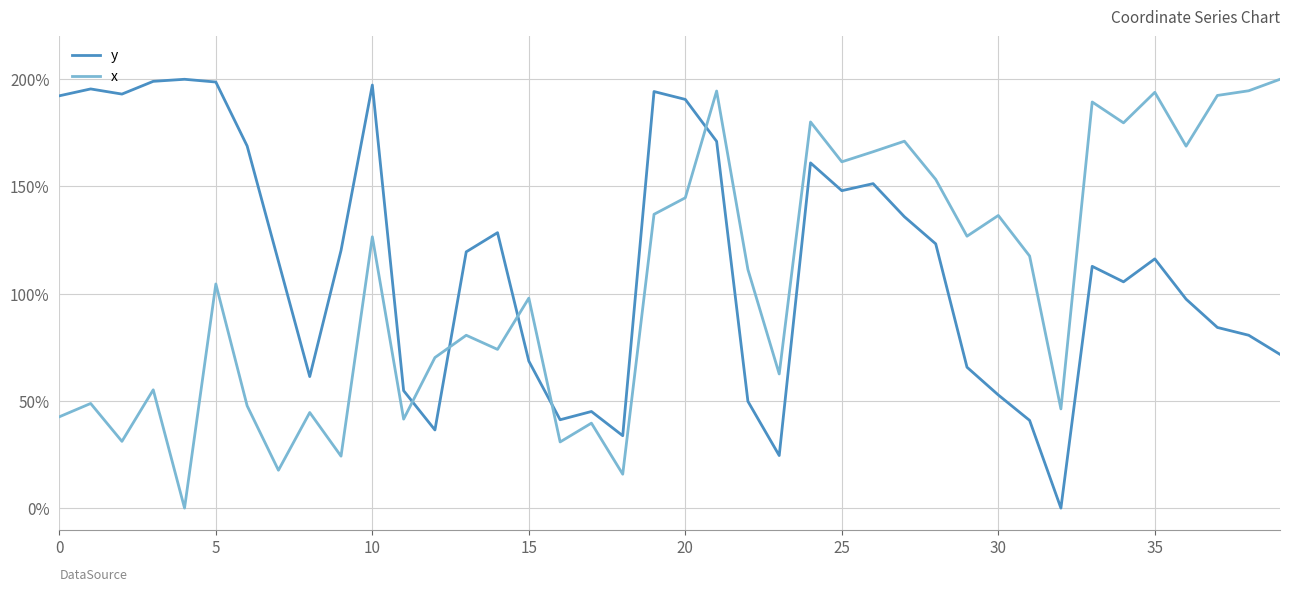

What are all the series names shown in the legend?

y, x